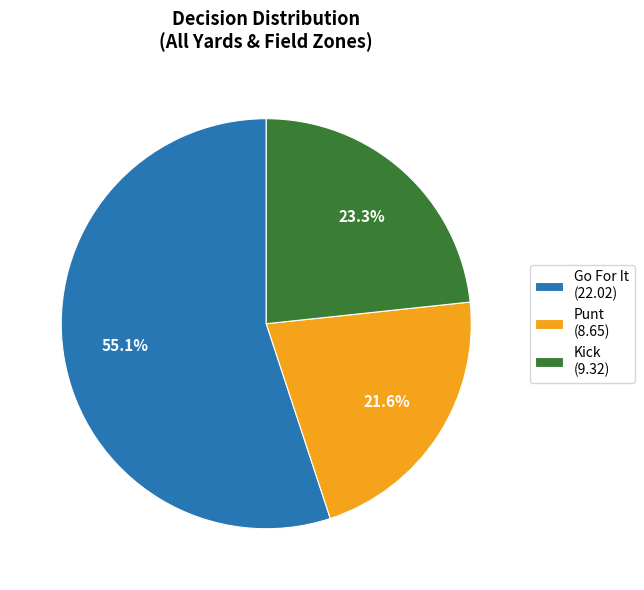

Which slice is the smallest?

Punt (8.65)